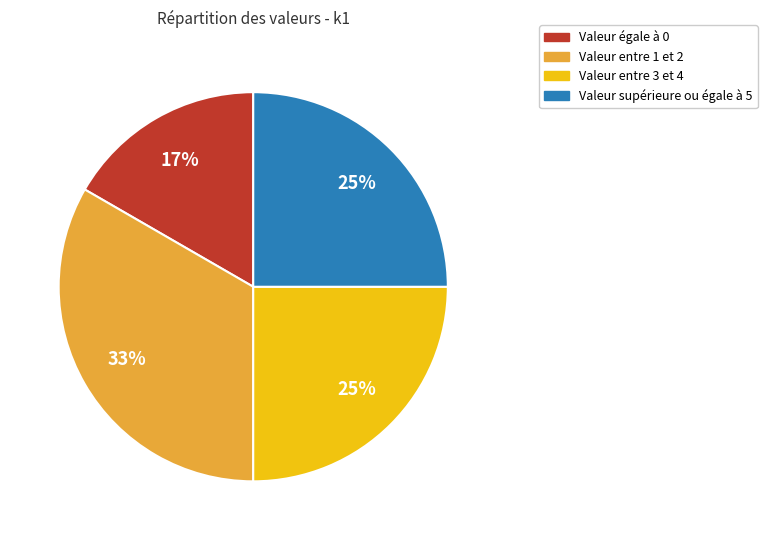

To the nearest percent, what is the average slice percentage?

25%